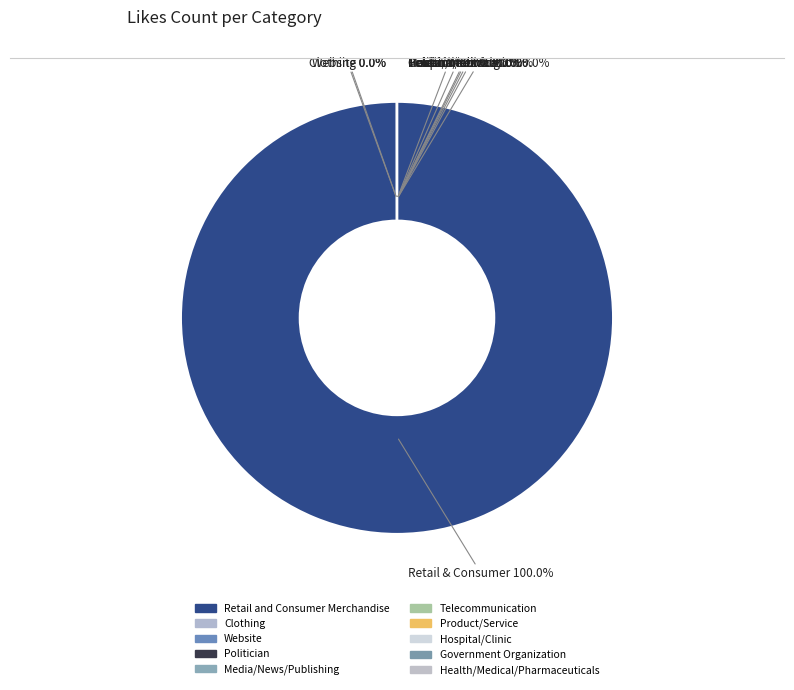

Between Government Organization and Hospital/Clinic, which is larger?

Hospital/Clinic